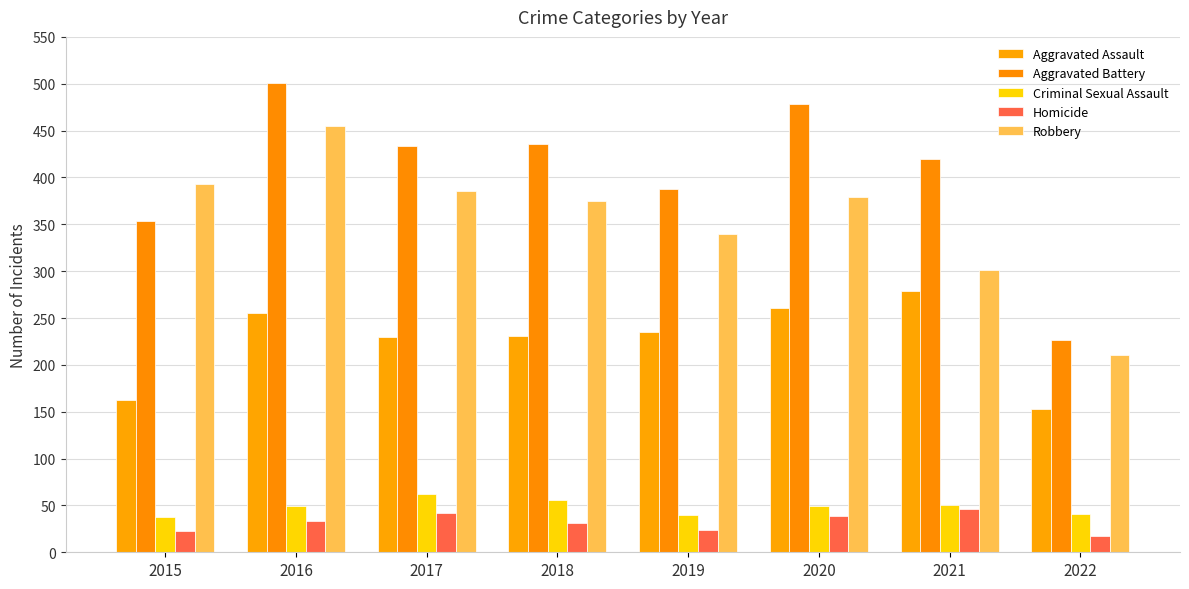

How many data points in Aggravated Assault are less than 235?

4